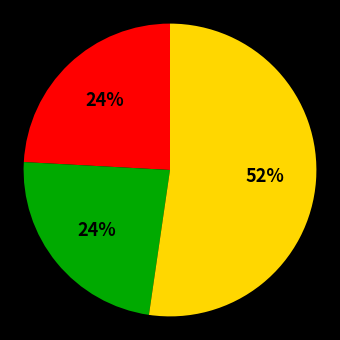

Does any single category account for the majority?

Yes